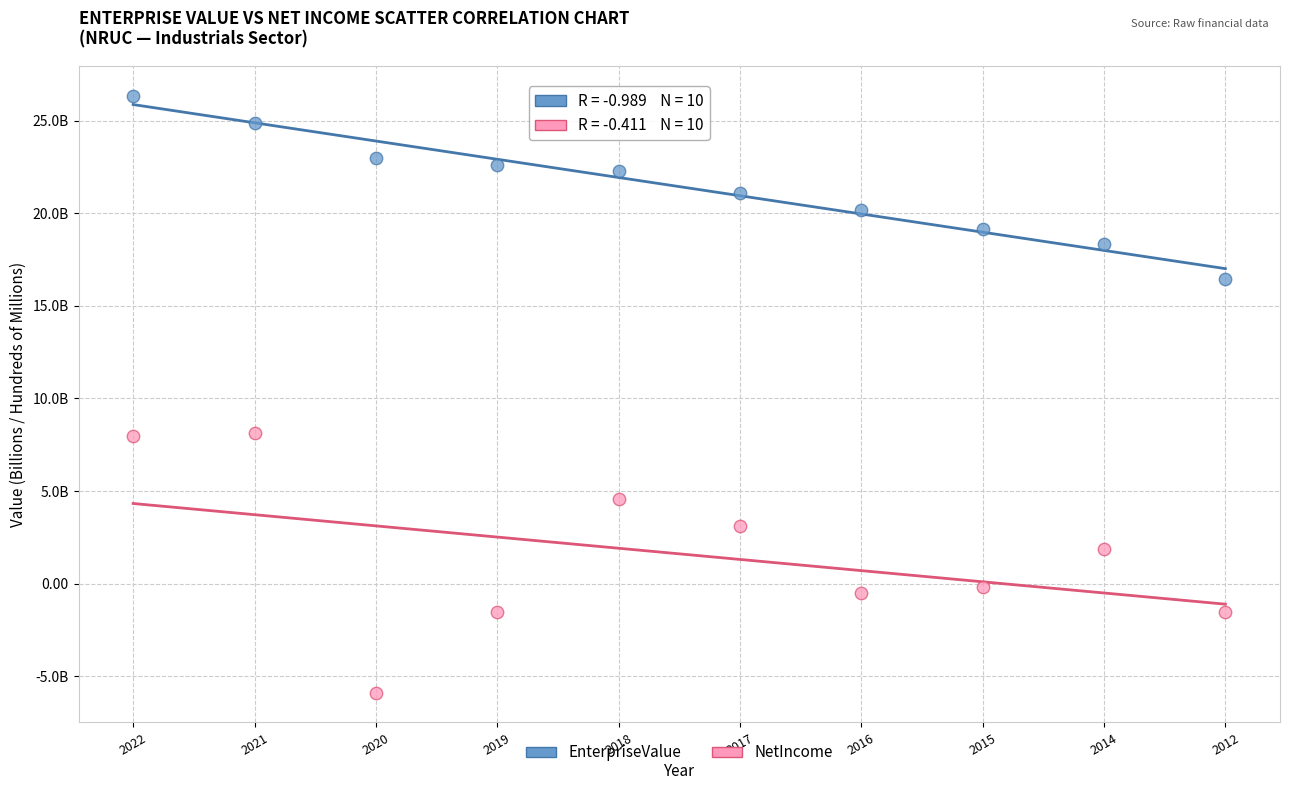

Which series has the largest Y range (max minus min)?

NetIncome